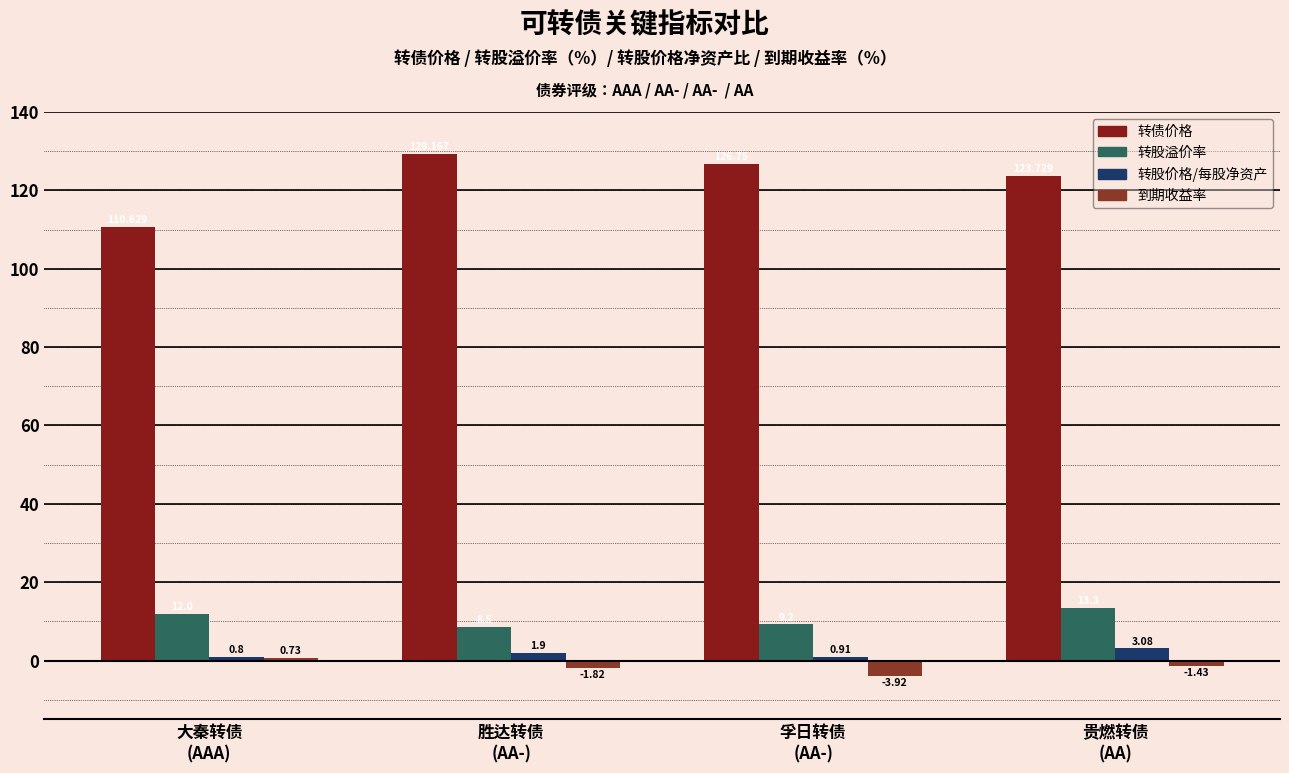

List the labels in order of 到期收益率 value, smallest first.

孚日转债
(AA-), 胜达转债
(AA-), 贵燃转债
(AA), 大秦转债
(AAA)